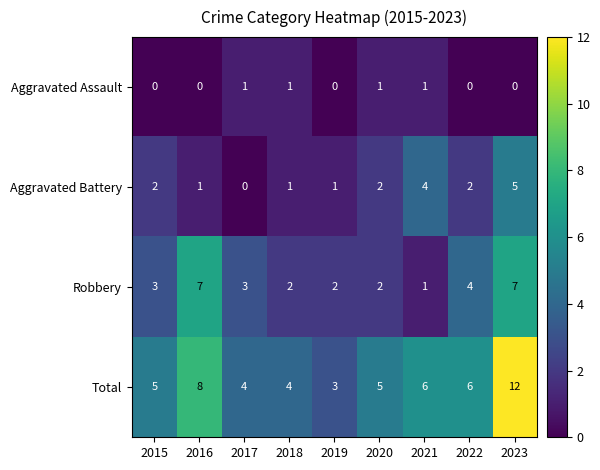

Count the Aggravated Assault values in the range 0 to 1.

9